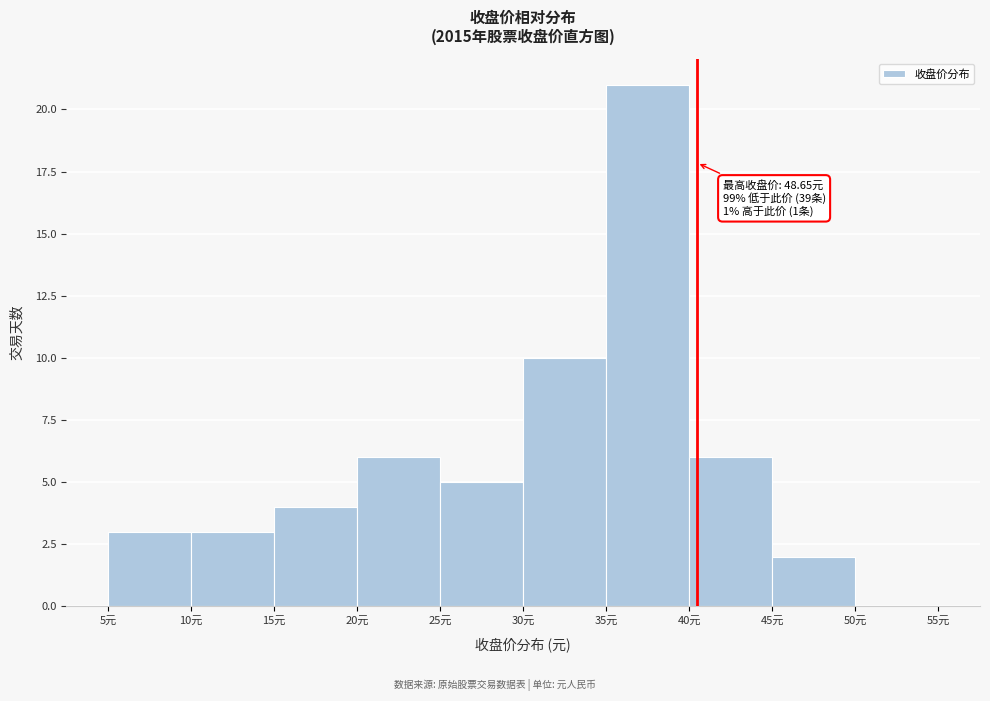

Over which range of the x-axis is the bar tallest?

35 to 40